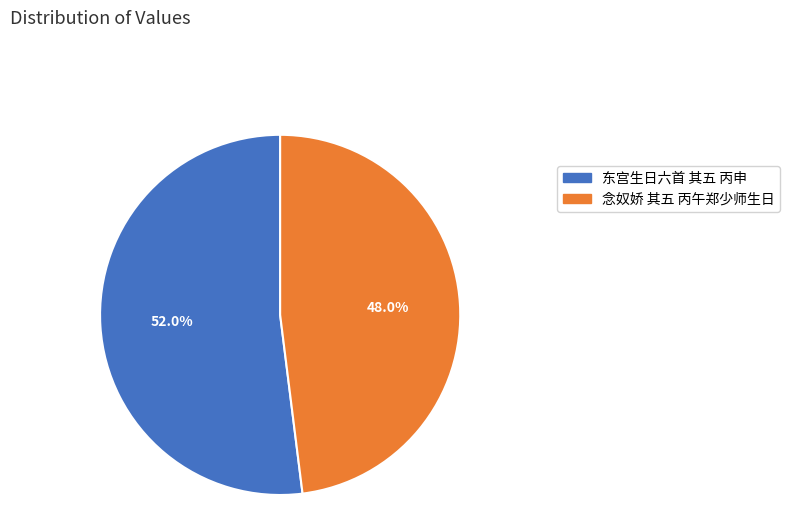

The 念奴娇 其五 丙午郑少师生日 slice represents 48% of the pie. True or false?

True